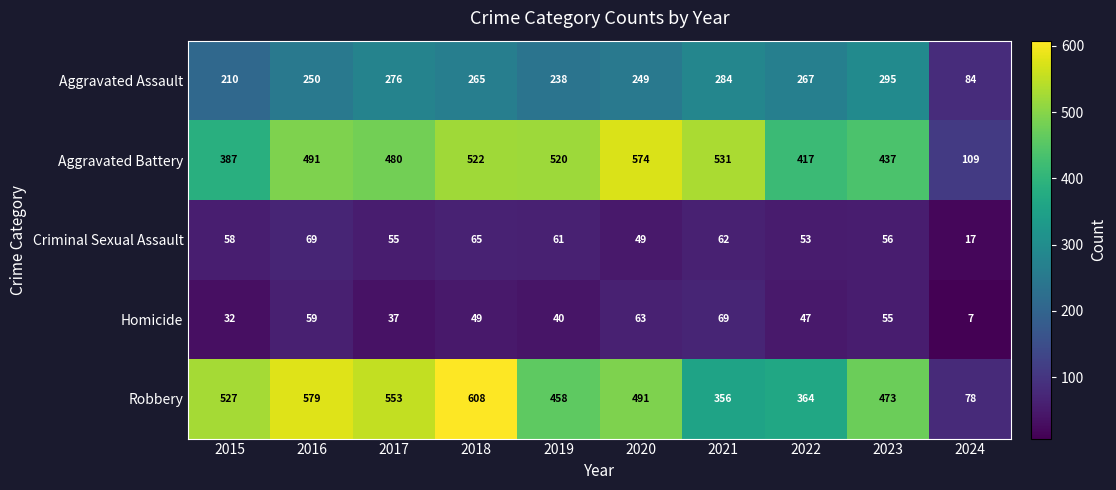

The value of Criminal Sexual Assault at 2018 is 65. True or false?

True